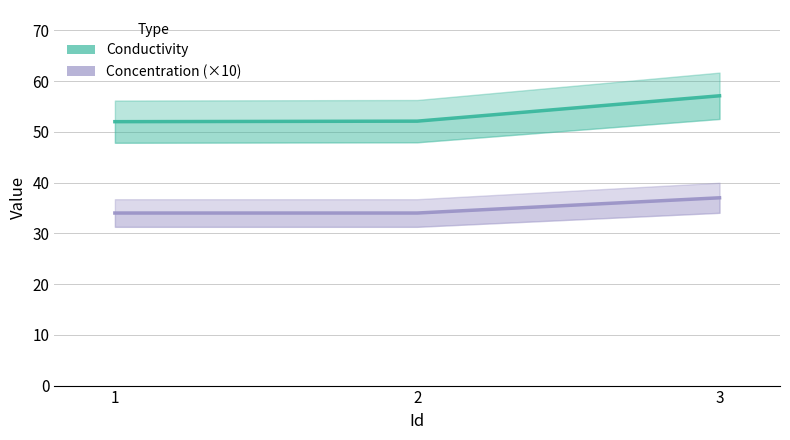

What are all the series names shown in the legend?

Conductivity, Concentration (×10)